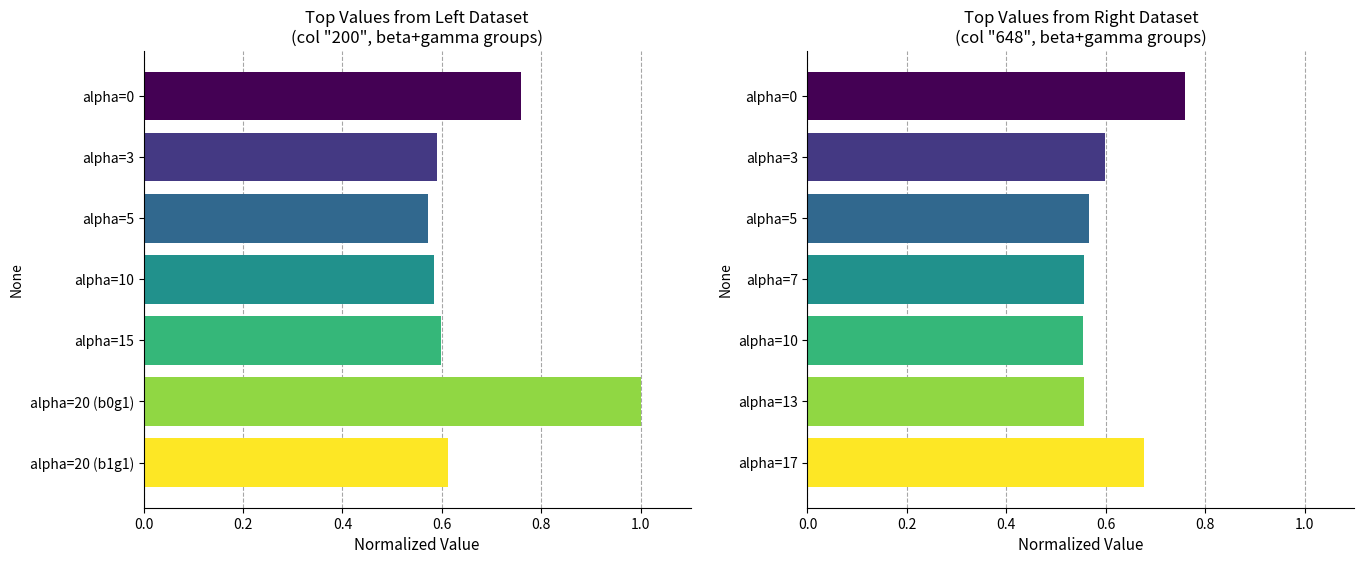

Is it true that col_200 equals 0.6 at alpha=3?

True